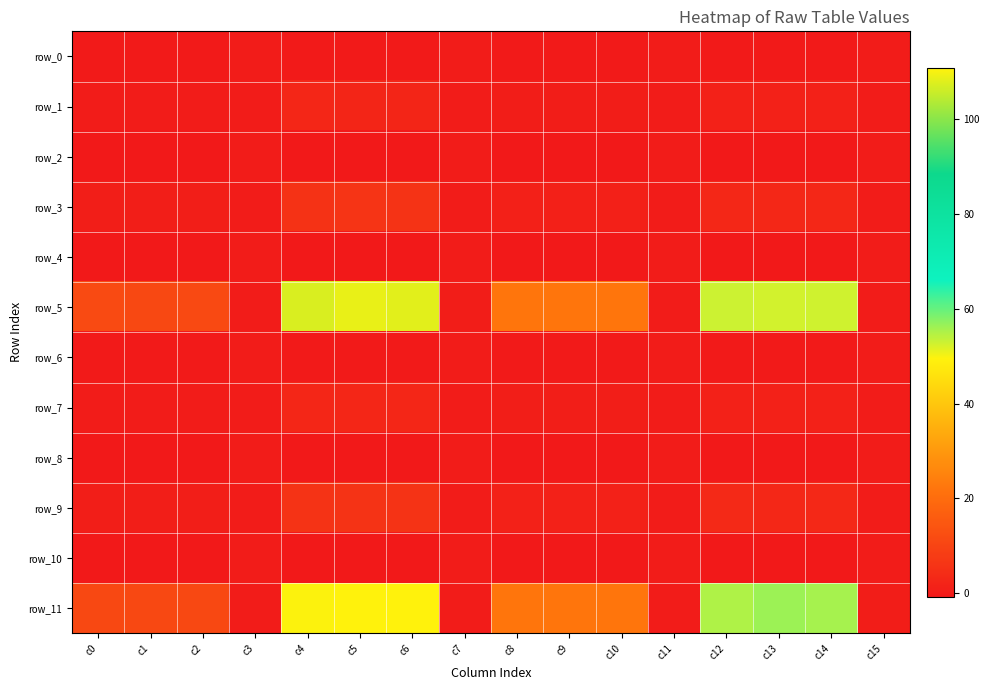

At which label is row_9 closest to 2?

c8